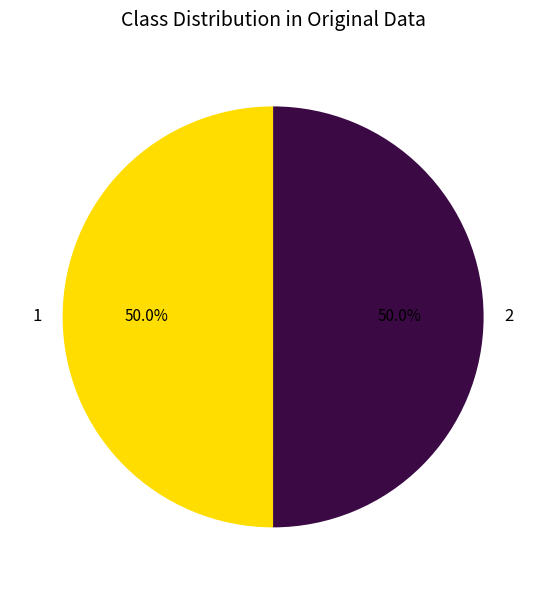

Do 1 and 2 together represent more than half of the pie?

Yes